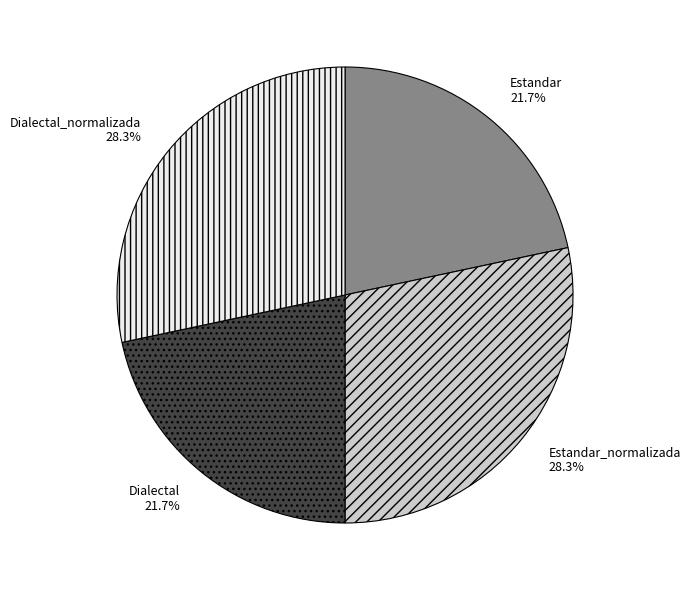

Approximately how many times larger is the value at Estandar_normalizada compared to Dialectal?

1.3